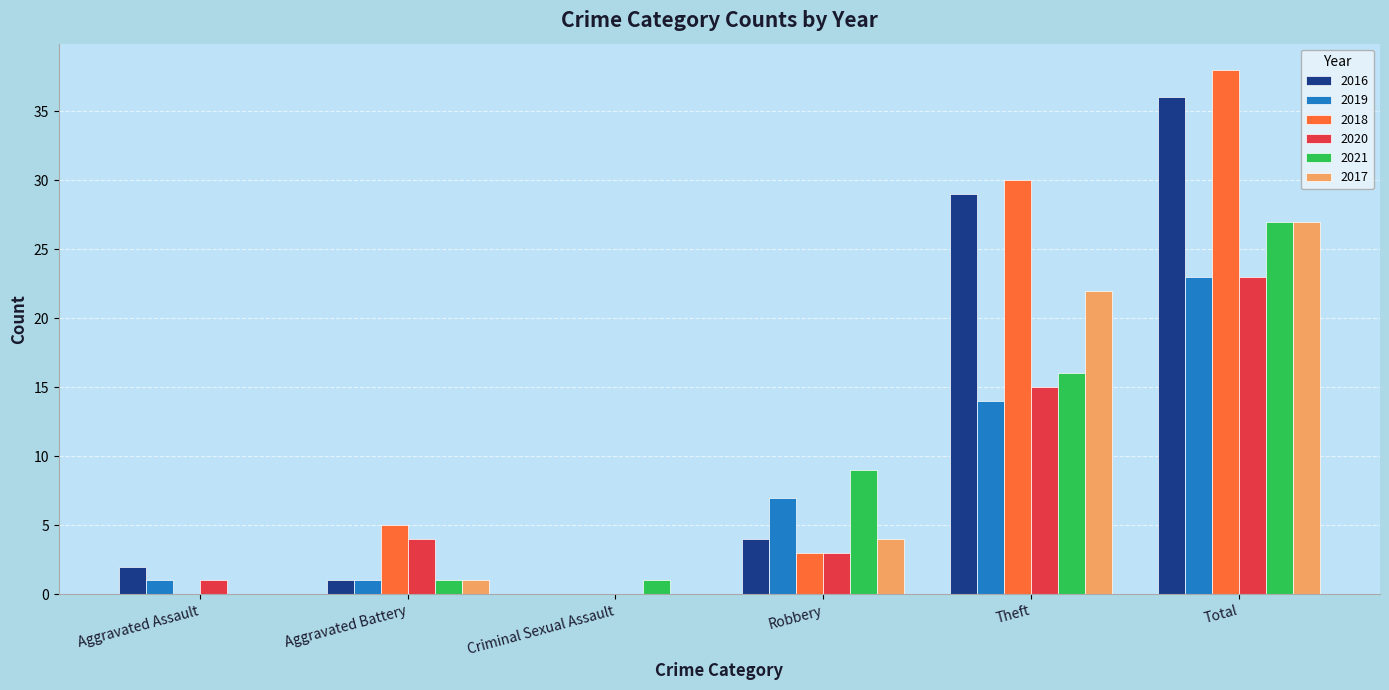

Which series has the largest range (max minus min)?

2018